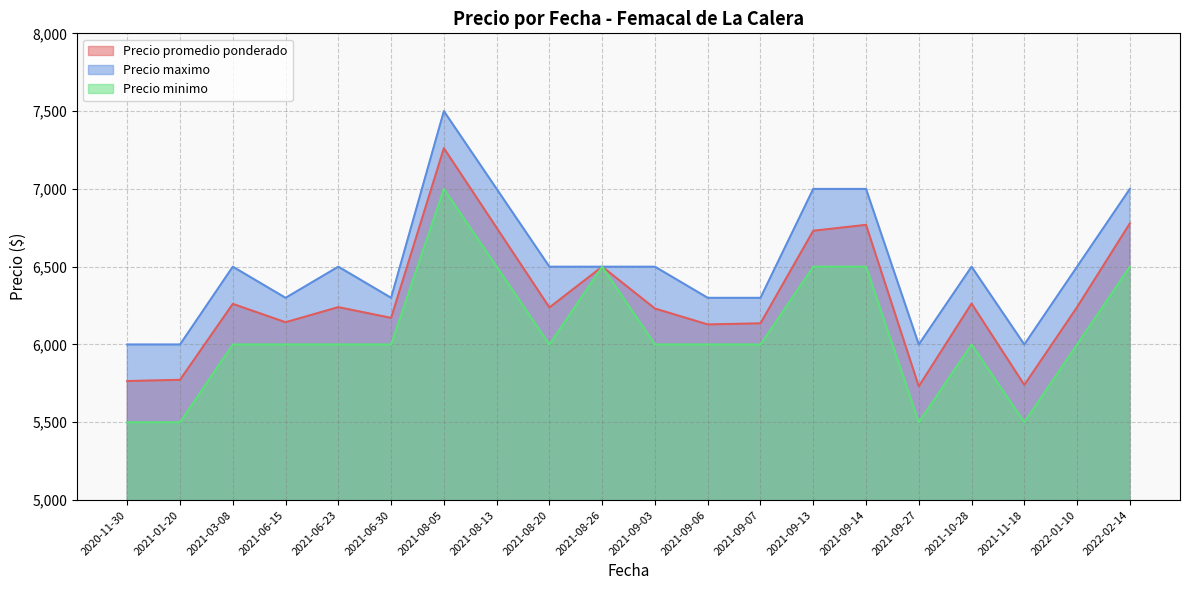

Which series has the largest range (max minus min)?

Precio promedio ponderado